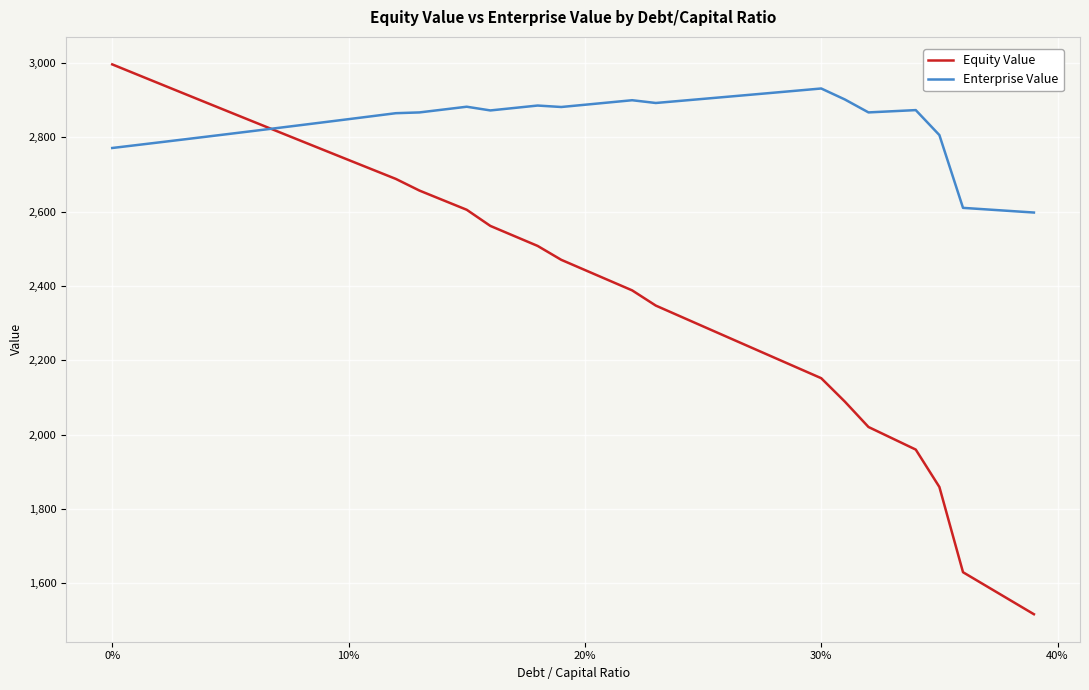

What is the difference between the second highest and minimum values in the Enterprise Value series?

327.9